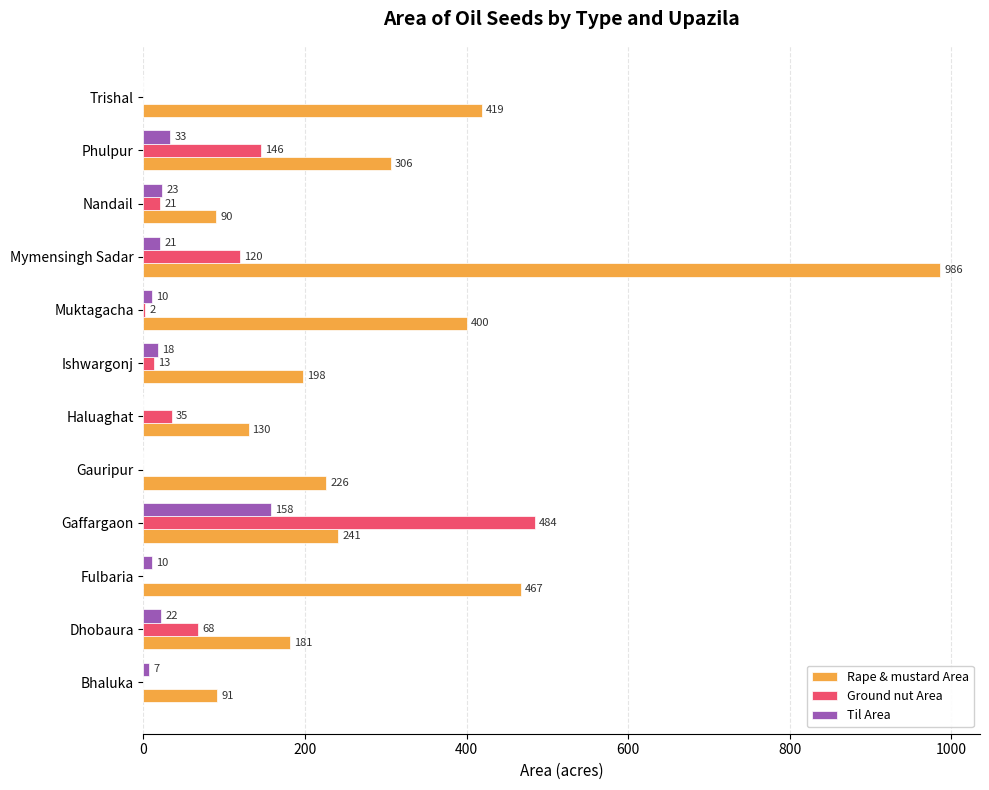

Which label corresponds to the largest value in the chart?

Mymensingh Sadar